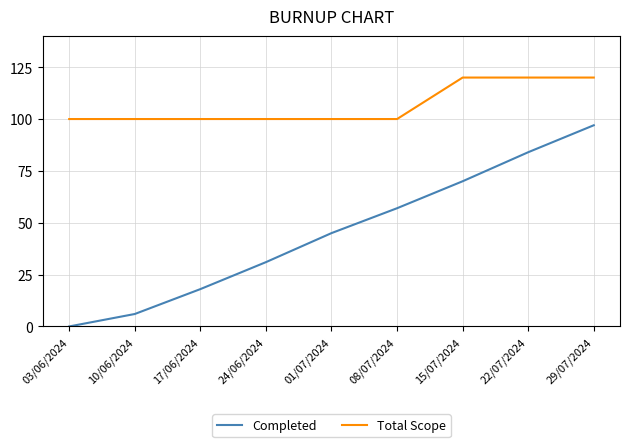

At which label is Completed closest to 48?

01/07/2024